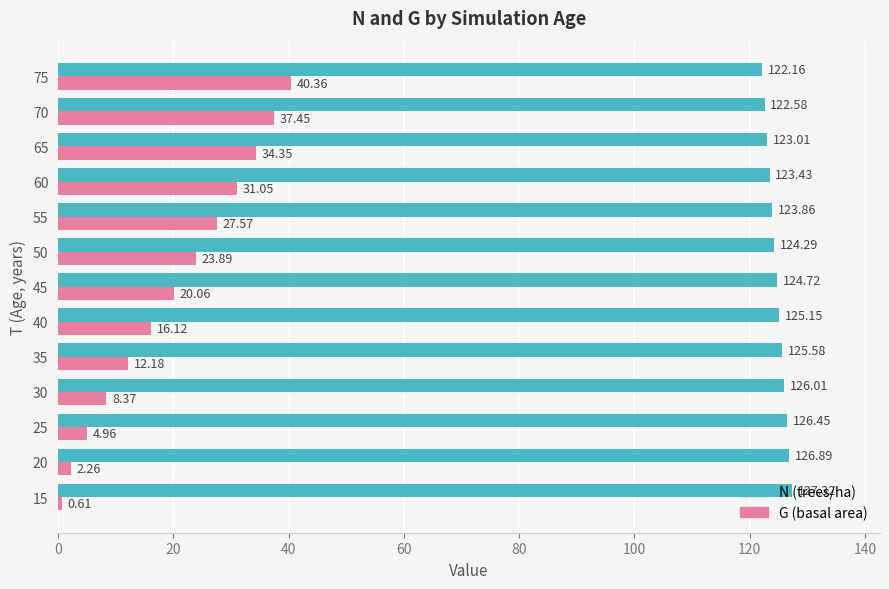

What is the total value across all series at 55?

151.4